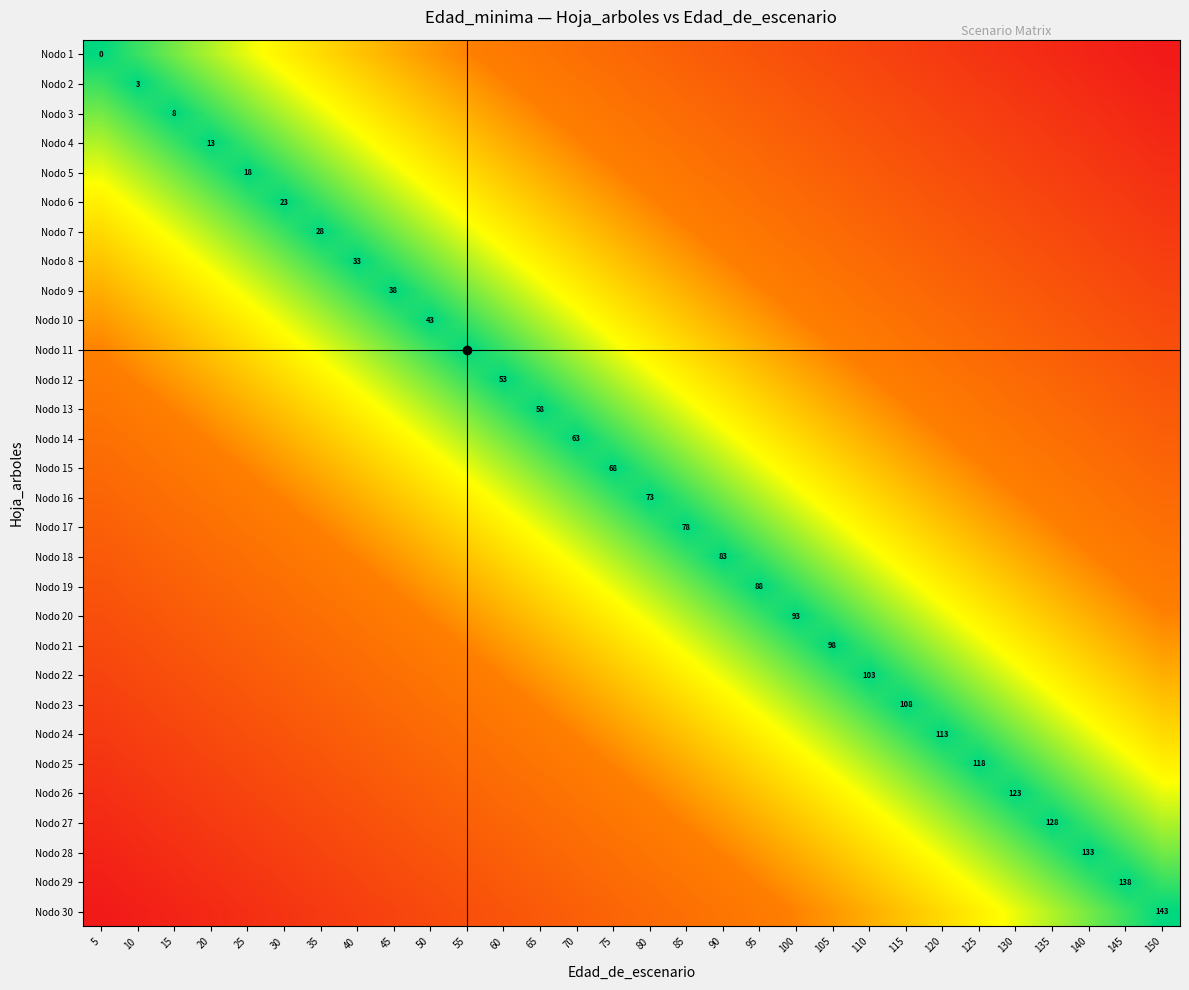

At which label is Nodo 11 closest to 0?

55